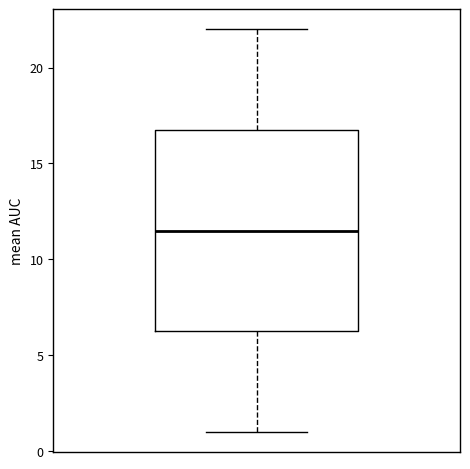

Read this box plot against the y-axis: the position of the median line, the range covered by the box, and the ends of both whiskers. The values are not printed on the chart, so give them approximately, as read against the axis.

median 11.5, box 6.5 to 17.0, whiskers 1.0 to 22.0